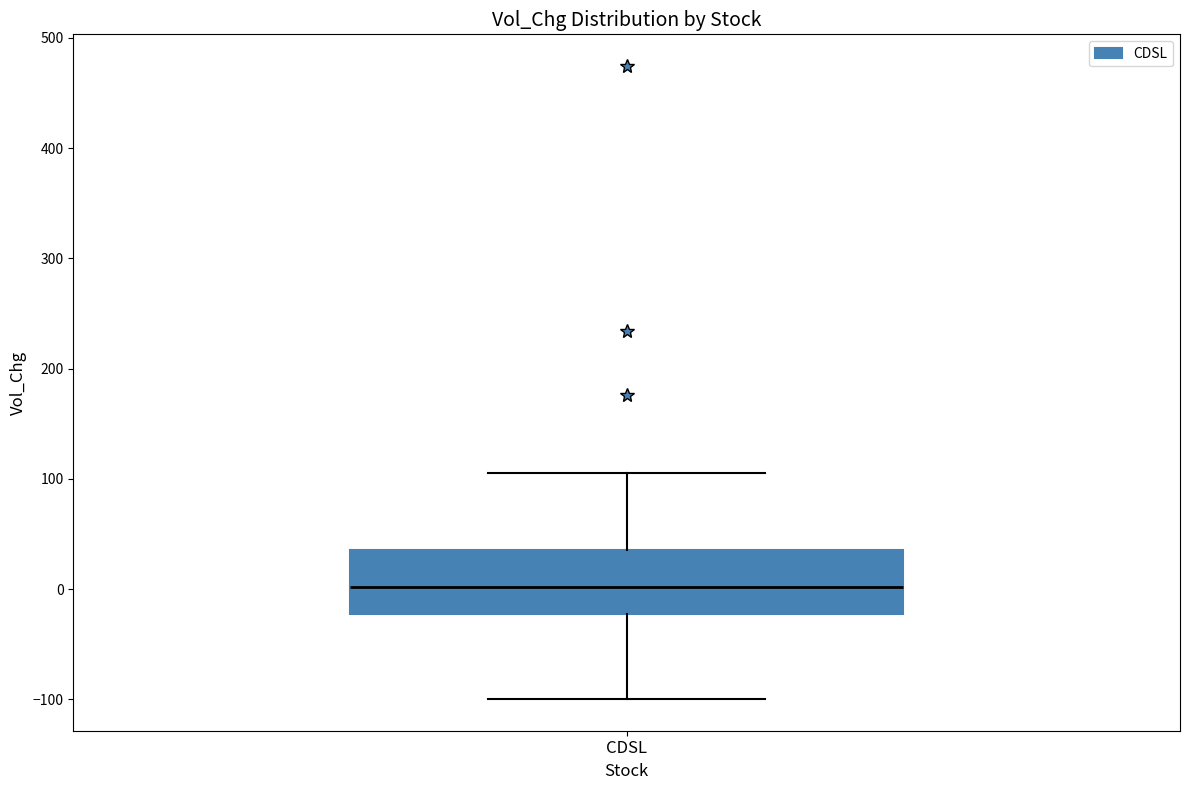

Transcribe this box plot: give where the median line is, the range the box spans, and where the two whiskers end, as read against the y-axis. The values are not printed on the chart, so give them approximately, as read against the axis.

median 0, box -20 to 40, whiskers -100 to 110